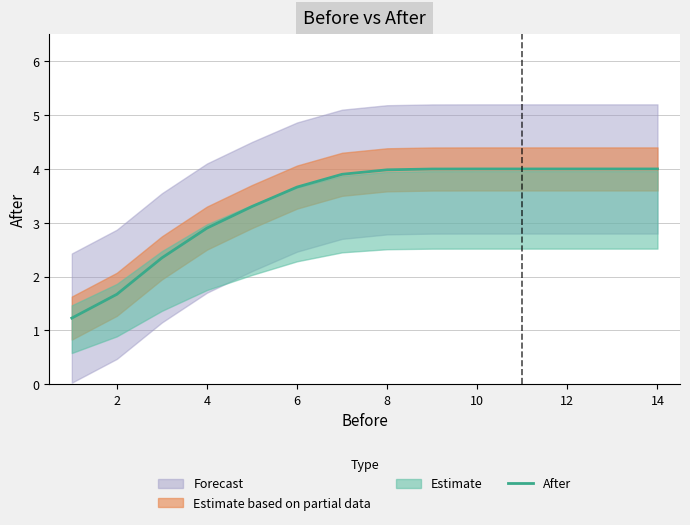

The After series shows 2.2 at 12. True or false?

False